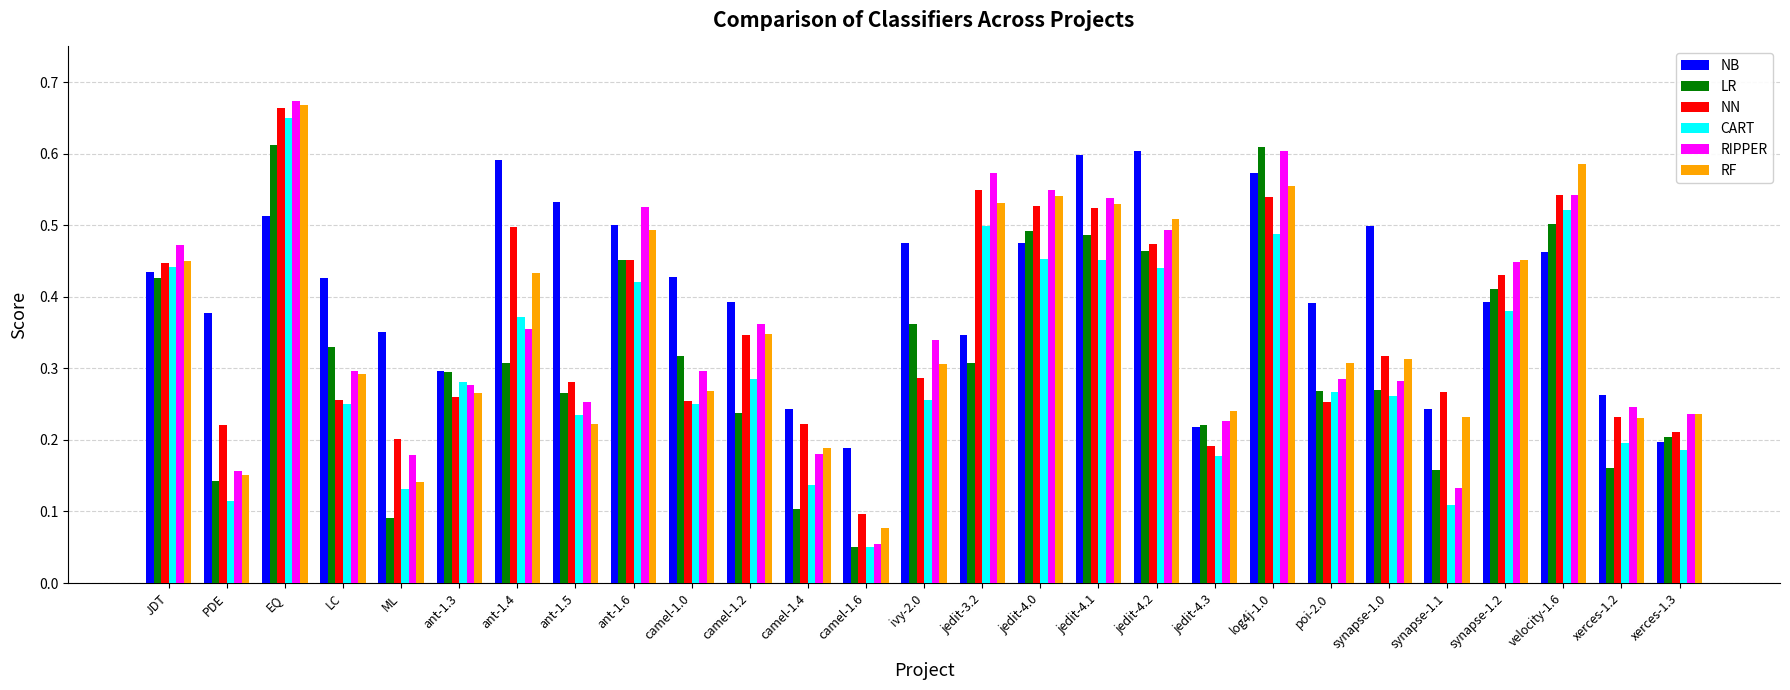

Which label corresponds to the smallest value in the chart?

camel-1.6